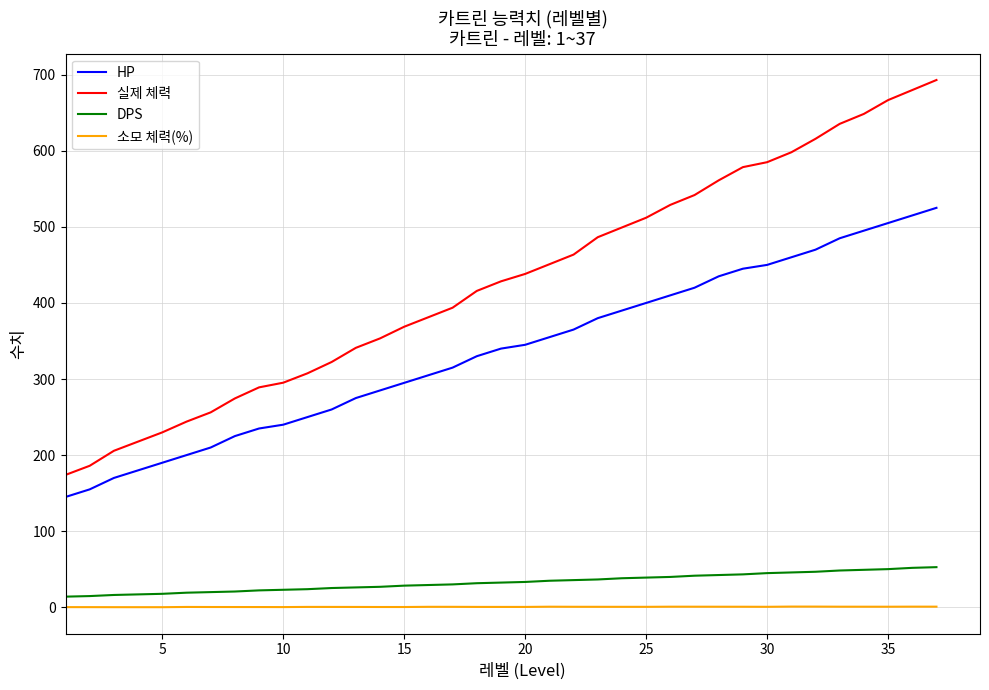

What is the difference between the maximum and minimum values in the HP series?

380.0